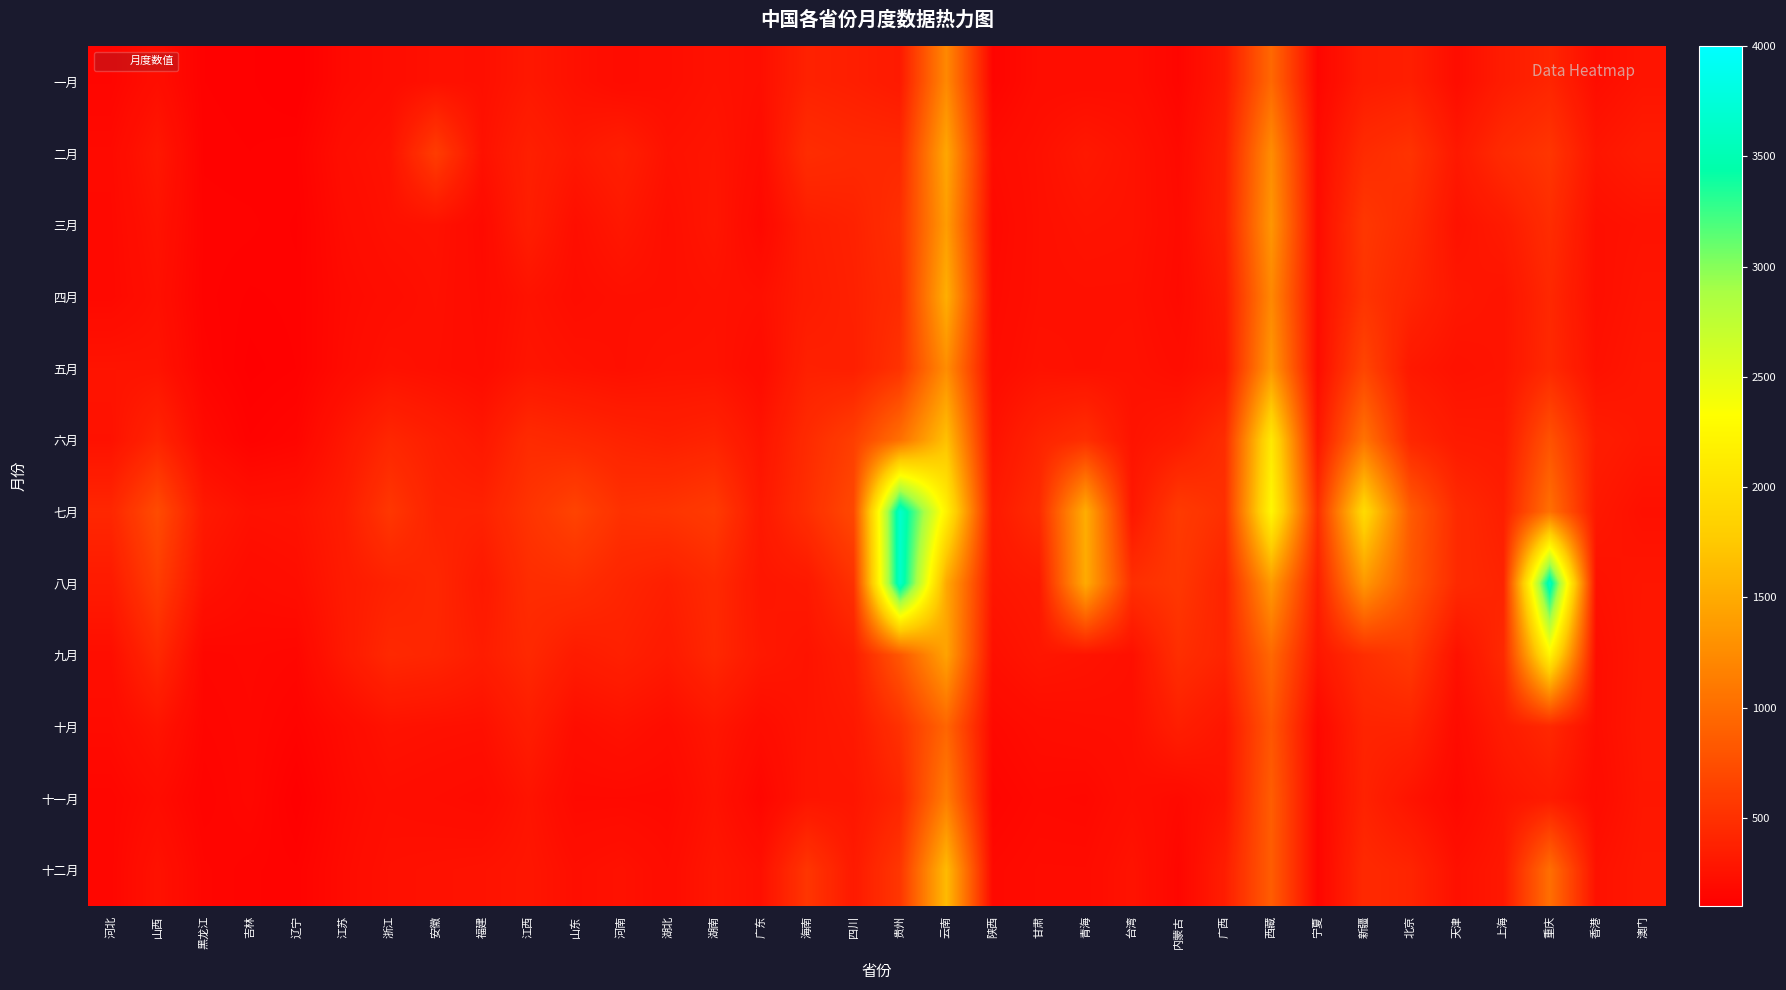

Reading right to left, list all the values displayed in this chart.

一月: 澳门=270	香港=218	重庆=406	上海=333	天津=213	北京=356	新疆=328	宁夏=157	西藏=959	广西=297	内蒙古=152	台湾=214	青海=210	甘肃=210	陕西=143	云南=1222	贵州=316	四川=356	海南=378	广东=229	湖南=252	湖北=219	河南=199	山东=243	江西=297	福建=234	安徽=242	浙江=211	江苏=180	辽宁=100	吉林=117	黑龙江=123	山西=222	河北=152
二月: 澳门=332	香港=279	重庆=540	上海=457	天津=303	北京=522	新疆=460	宁夏=196	西藏=1258	广西=349	内蒙古=185	台湾=258	青海=302	甘肃=241	陕西=201	云南=1471	贵州=437	四川=439	海南=470	广东=205	湖南=276	湖北=252	河南=360	山东=294	江西=364	福建=248	安徽=599	浙江=256	江苏=220	辽宁=130	吉林=123	黑龙江=128	山西=295	河北=187
三月: 澳门=255	香港=233	重庆=470	上海=318	天津=254	北京=458	新疆=552	宁夏=206	西藏=1329	广西=358	内蒙古=195	台湾=255	青海=263	甘肃=237	陕西=178	云南=1387	贵州=490	四川=379	海南=342	广东=174	湖南=284	湖北=228	河南=296	山东=227	江西=349	福建=186	安徽=250	浙江=242	江苏=200	辽宁=121	吉林=133	黑龙江=136	山西=257	河北=181
四月: 澳门=274	香港=229	重庆=427	上海=267	天津=292	北京=405	新疆=528	宁夏=217	西藏=1218	广西=310	内蒙古=188	台湾=242	青海=242	甘肃=238	陕西=190	云南=1536	贵州=460	四川=371	海南=329	广东=235	湖南=249	湖北=234	河南=236	山东=217	江西=258	福建=195	安徽=239	浙江=214	江苏=186	辽宁=126	吉林=121	黑龙江=134	山西=236	河北=178
五月: 澳门=292	香港=246	重庆=439	上海=271	天津=252	北京=301	新疆=669	宁夏=209	西藏=1346	广西=285	内蒙古=216	台湾=251	青海=242	甘肃=254	陕西=204	云南=1259	贵州=514	四川=360	海南=369	广东=204	湖南=257	湖北=256	河南=235	山东=252	江西=275	福建=205	安徽=230	浙江=247	江苏=193	辽宁=123	吉林=111	黑龙江=144	山西=264	河北=268
六月: 澳门=295	香港=339	重庆=779	上海=307	天津=319	北京=422	新疆=1050	宁夏=292	西藏=2092	广西=474	内蒙古=323	台湾=265	青海=484	甘肃=392	陕西=252	云南=1684	贵州=1021	四川=614	海南=455	广东=268	湖南=391	湖北=362	河南=387	山东=425	江西=456	福建=296	安徽=356	浙江=420	江苏=284	辽宁=154	吉林=132	黑龙江=192	山西=405	河北=251
七月: 澳门=241	香港=300	重庆=1027	上海=357	天津=451	北京=852	新疆=1943	宁夏=485	西藏=2246	广西=490	内蒙古=586	台湾=294	青海=1524	甘肃=461	陕西=311	云南=2184	贵州=3672	四川=696	海南=484	广东=306	湖南=586	湖北=527	河南=505	山东=653	江西=524	福建=384	安徽=385	浙江=550	江苏=336	辽宁=255	吉林=246	黑龙江=309	山西=722	河北=421
八月: 澳门=283	香港=249	重庆=3609	上海=394	天津=447	北京=811	新疆=1348	宁夏=360	西藏=1368	广西=389	内蒙古=557	台湾=486	青海=1503	甘肃=313	陕西=281	云南=1485	贵州=3660	四川=509	海南=306	广东=283	湖南=442	湖北=359	河南=407	山东=479	江西=469	福建=308	安徽=421	浙江=380	江苏=318	辽宁=220	吉林=202	黑龙江=255	山西=603	河北=322
九月: 澳门=288	香港=220	重庆=2221	上海=441	天津=246	北京=579	新疆=482	宁夏=288	西藏=958	广西=395	内蒙古=486	台湾=237	青海=264	甘肃=284	陕西=234	云南=1437	贵州=813	四川=347	海南=265	广东=303	湖南=427	湖北=315	河南=369	山东=330	江西=432	福建=340	安徽=410	浙江=432	江苏=305	辽宁=162	吉林=172	黑龙江=163	山西=438	河北=224
十月: 澳门=295	香港=220	重庆=428	上海=330	天津=196	北京=397	新疆=396	宁夏=172	西藏=807	广西=280	内蒙古=356	台湾=230	青海=222	甘肃=211	陕西=177	云南=932	贵州=504	四川=302	海南=268	广东=210	湖南=285	湖北=216	河南=251	山东=220	江西=340	福建=238	安徽=245	浙江=256	江苏=194	辽宁=137	吉林=167	黑龙江=152	山西=269	河北=195
十一月: 澳门=289	香港=203	重庆=323	上海=269	天津=170	北京=264	新疆=383	宁夏=157	西藏=865	广西=258	内蒙古=185	台湾=222	青海=173	甘肃=180	陕西=147	云南=1125	贵州=405	四川=278	海南=274	广东=158	湖南=257	湖北=178	河南=183	山东=182	江西=267	福建=191	安徽=206	浙江=218	江苏=177	辽宁=107	吉林=166	黑龙江=138	山西=202	河北=155
十二月: 澳门=301	香港=248	重庆=1011	上海=298	天津=239	北京=401	新疆=442	宁夏=152	西藏=864	广西=345	内蒙古=158	台湾=260	青海=200	甘肃=201	陕西=178	云南=1631	贵州=548	四川=317	海南=540	广东=236	湖南=286	湖北=207	河南=249	山东=226	江西=282	福建=258	安徽=249	浙江=239	江苏=192	辽宁=132	吉林=140	黑龙江=156	山西=252	河北=156